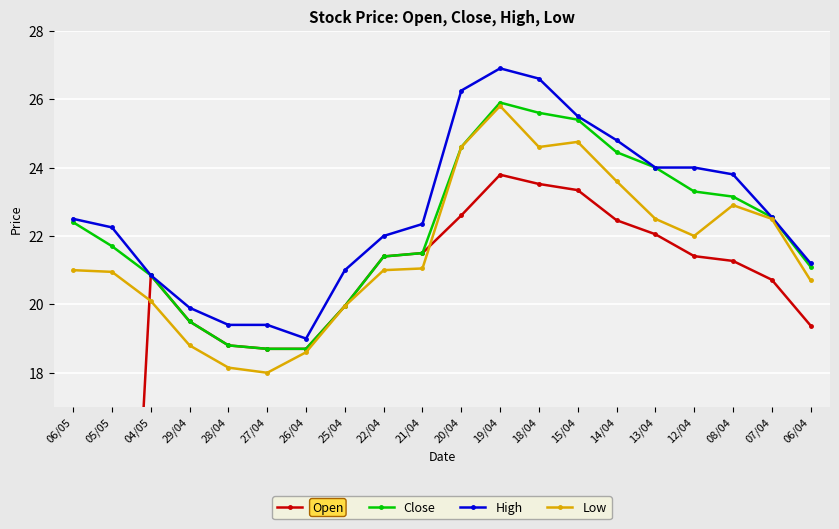

After their last crossing, which series has the higher values: Low or Open?

Low